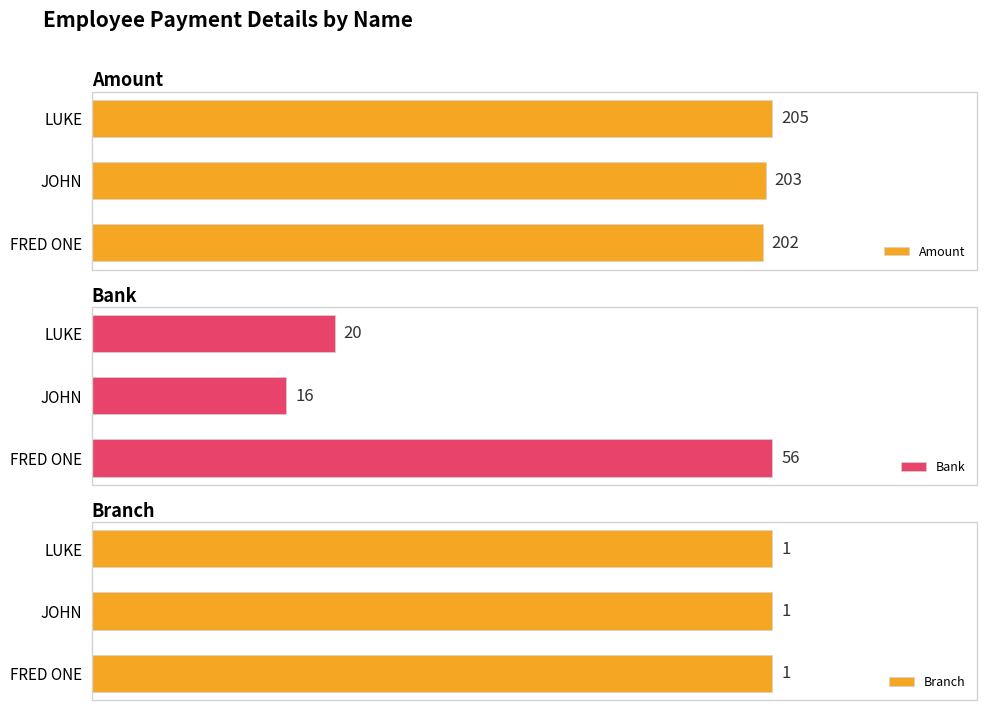

Rank the series by their maximum value, from highest to lowest.

Amount, Bank, Branch